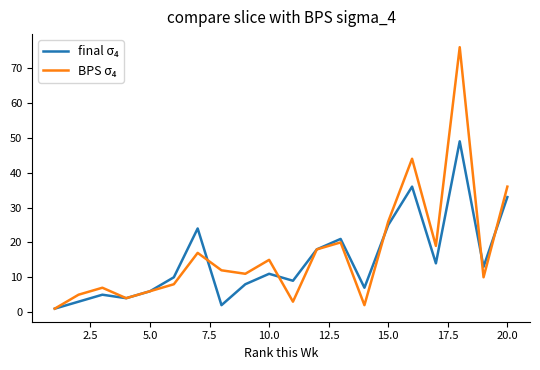

What is the greatest value displayed?

76